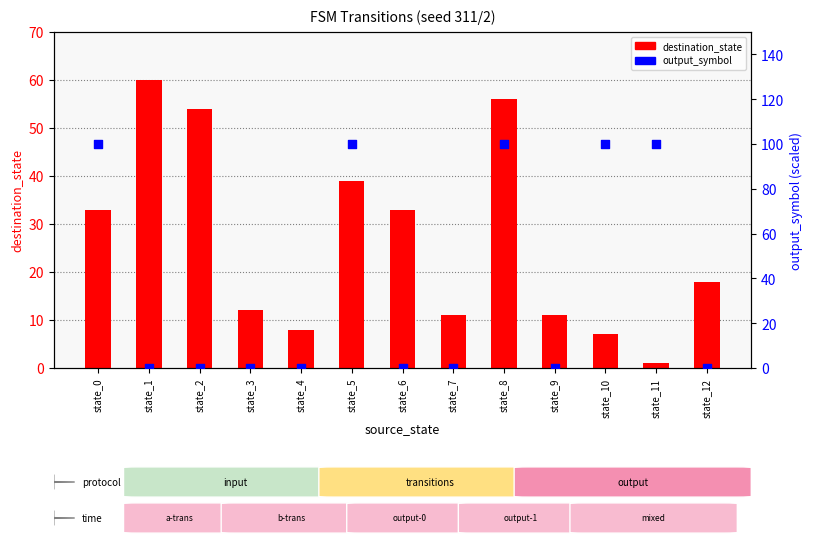

Is the value of destination_state at state_11 greater than the value of output_symbol (×100) at state_0?

No